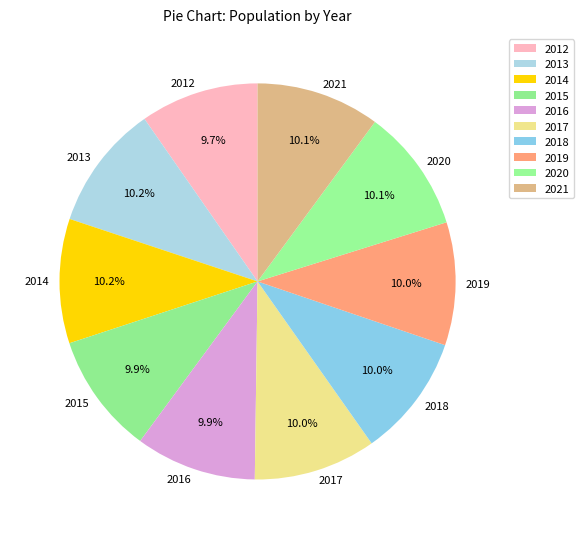

What percentage is the 2018 slice, to the nearest percent?

10%